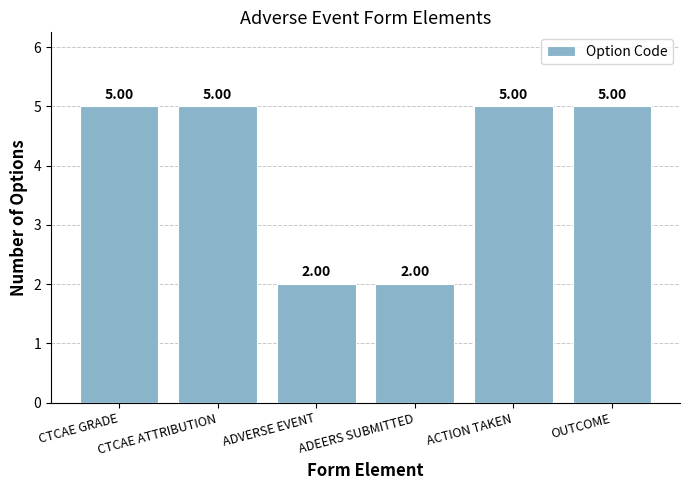

What is the minimum value shown in the chart?

2